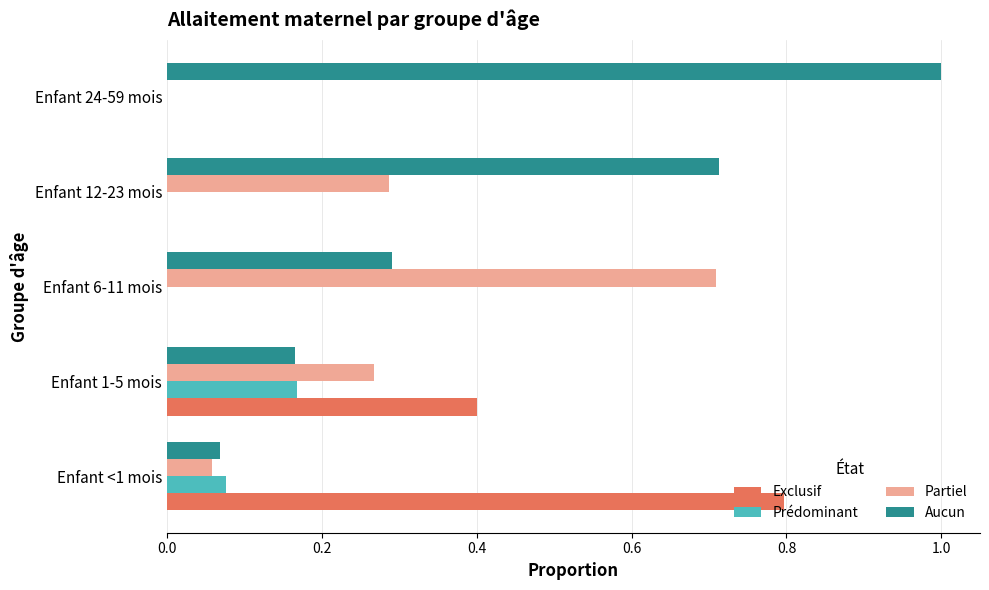

At which label does Aucun reach its peak?

Enfant 24-59 mois